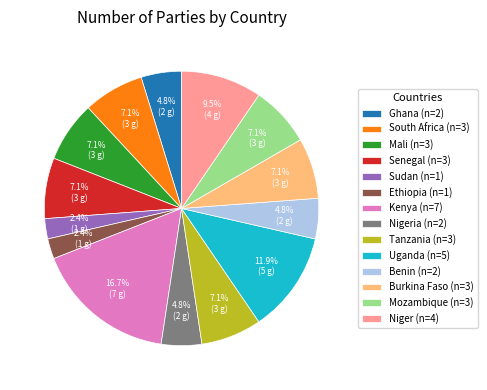

To the nearest percent, what is the average slice percentage?

7%